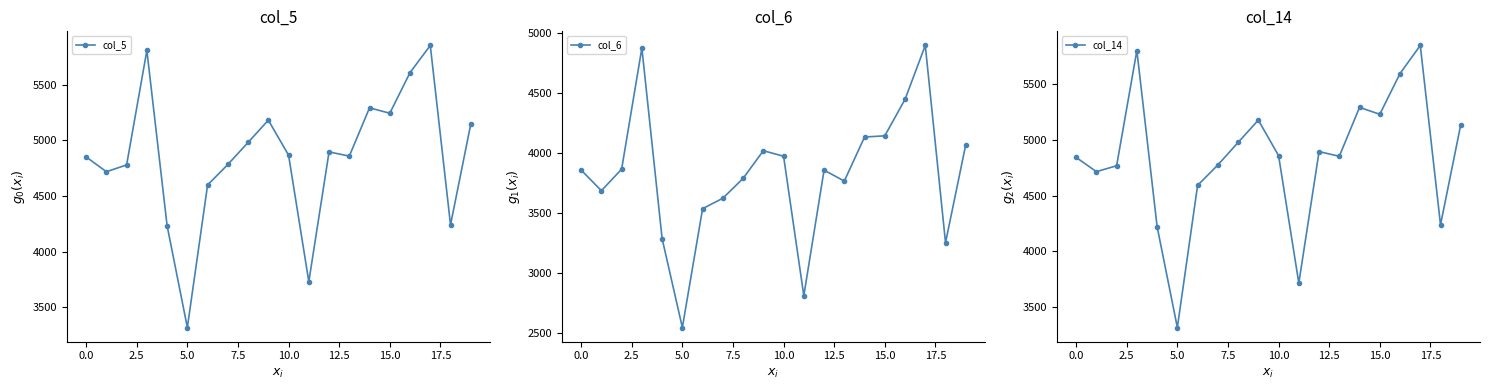

The col_5 series shows 4852 at 0.0. True or false?

True